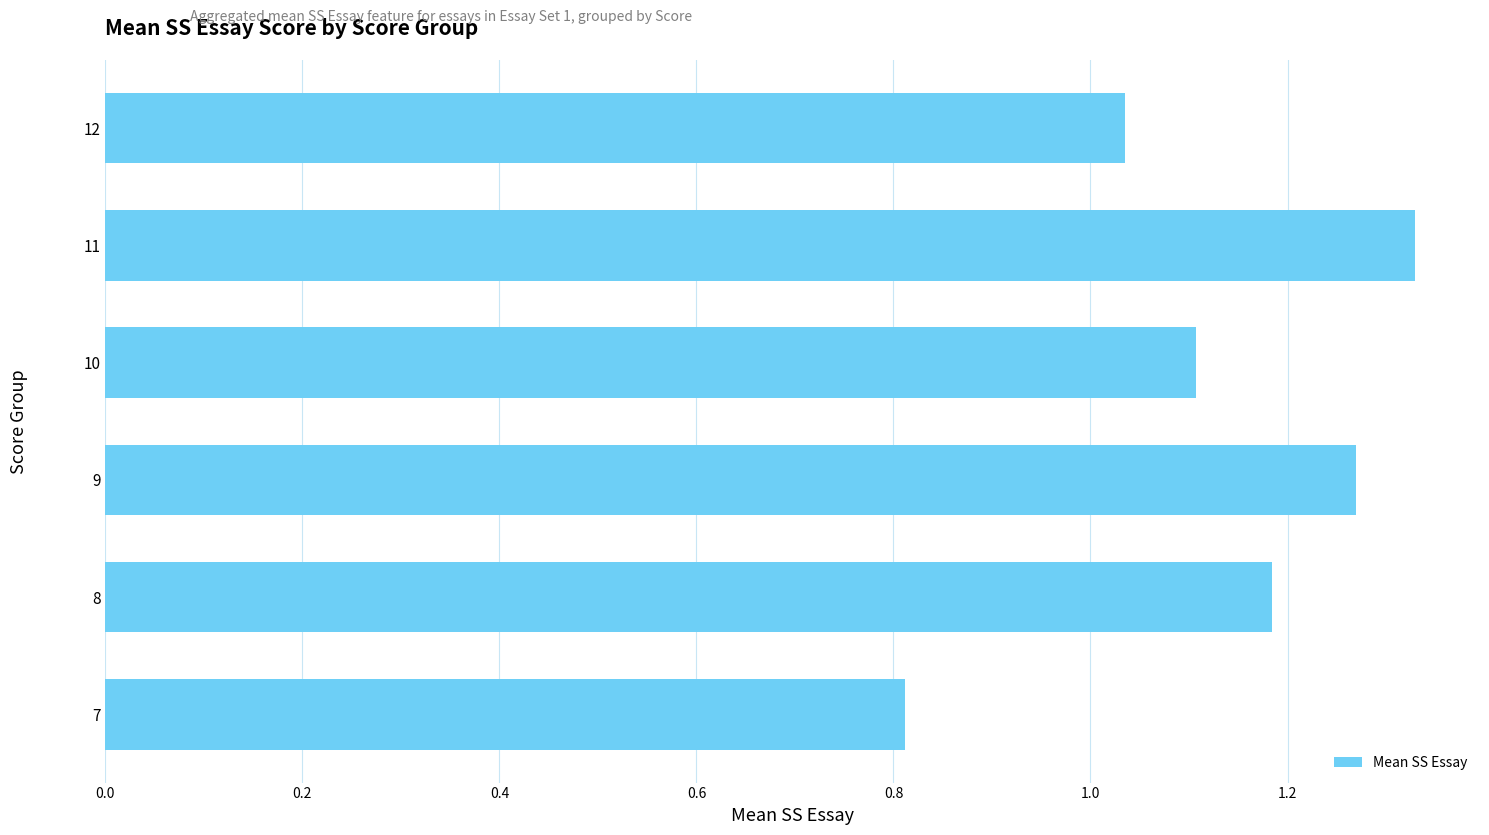

Approximately how many times larger is the value at 7 compared to 12?

0.8